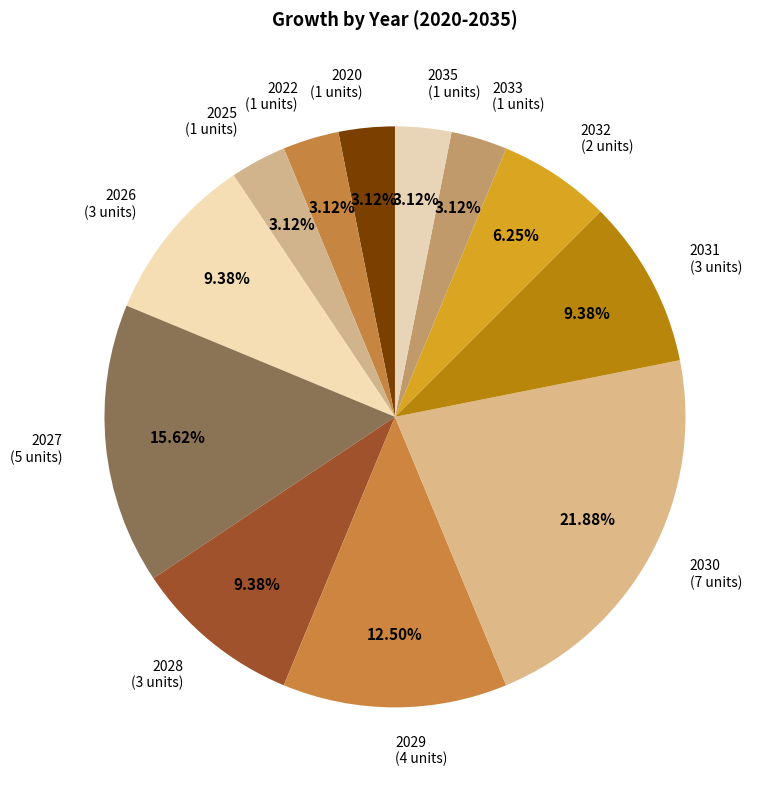

Does any single category account for the majority?

No